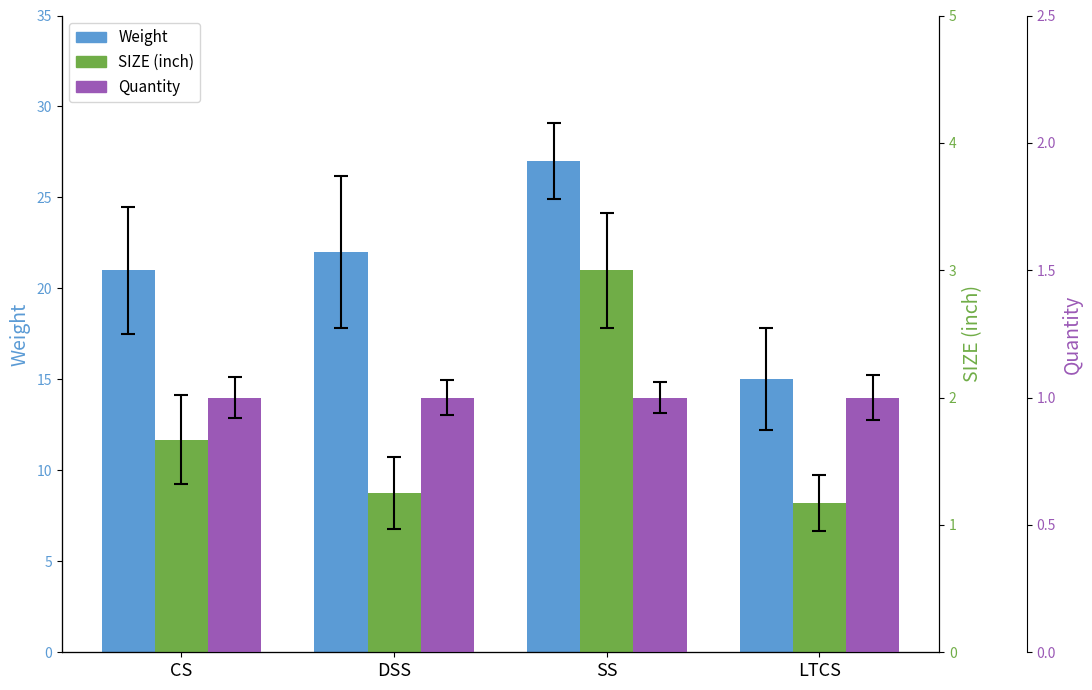

Count the number of data series in this chart.

3